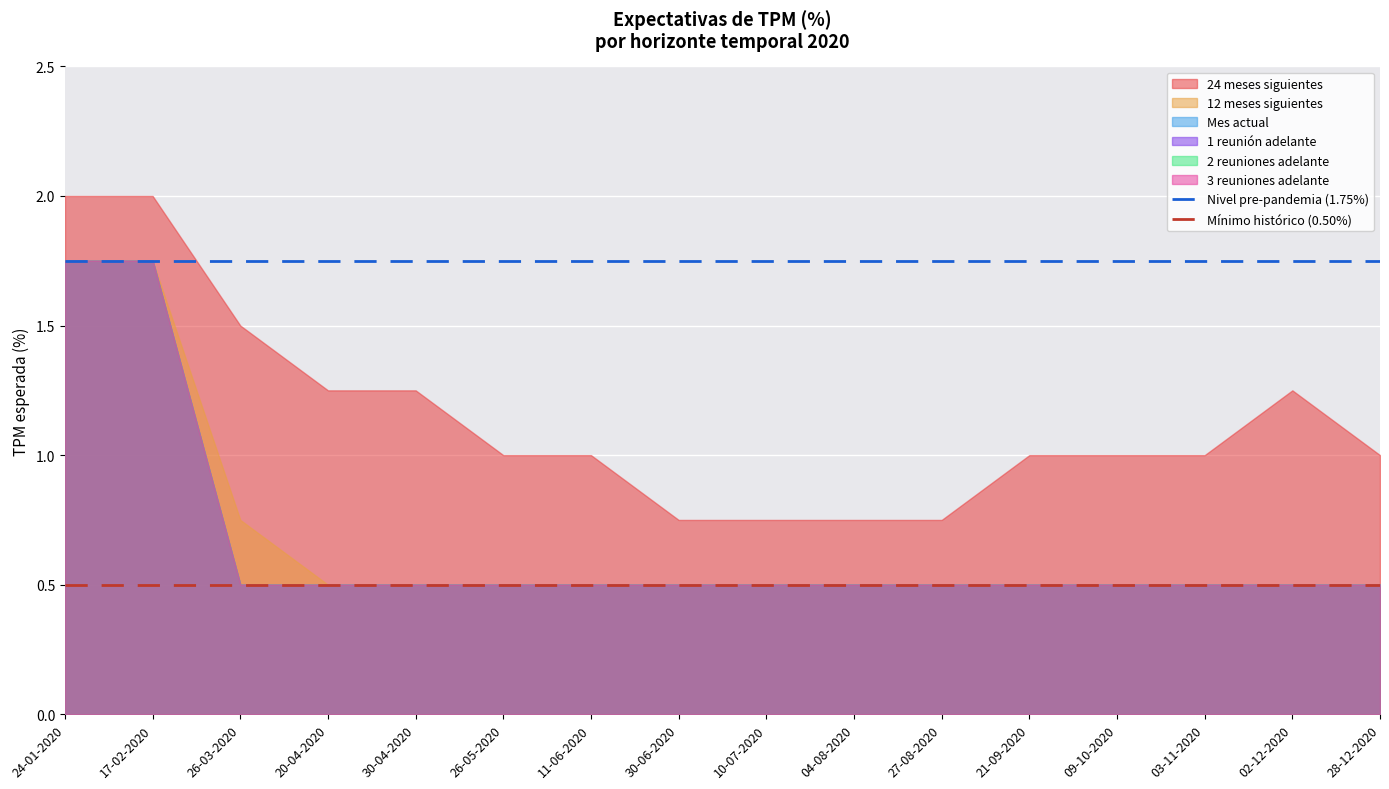

How many lines are shown in the chart?

6